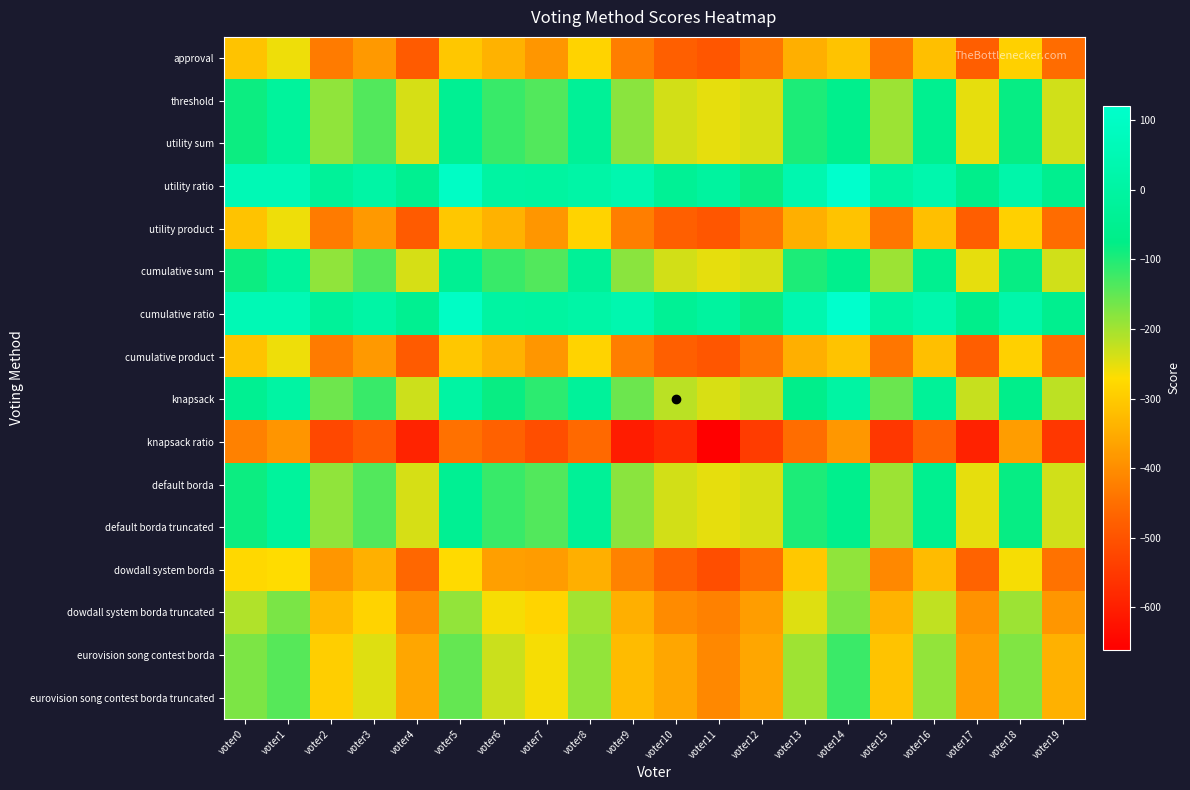

What is the smallest value displayed?

-661